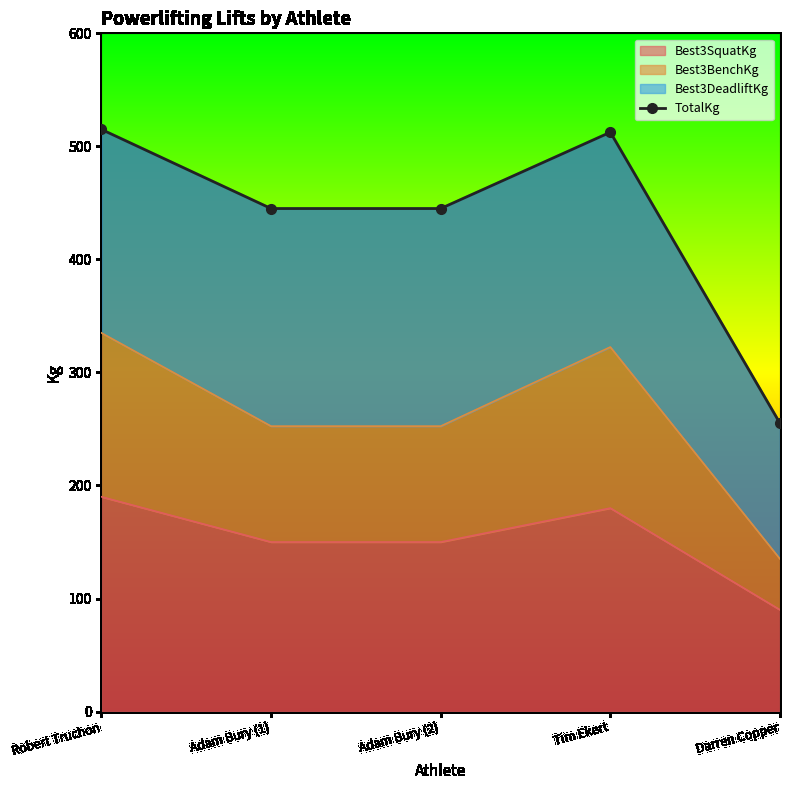

Reading left to right, what are all the values shown in this chart?

515.0	445.0	445.0	512.5	255.0